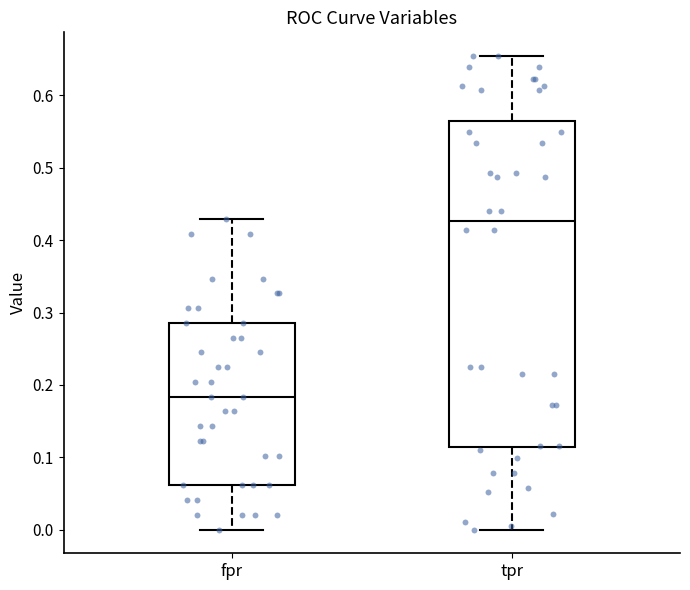

Which box's median line is the lowest?

fpr